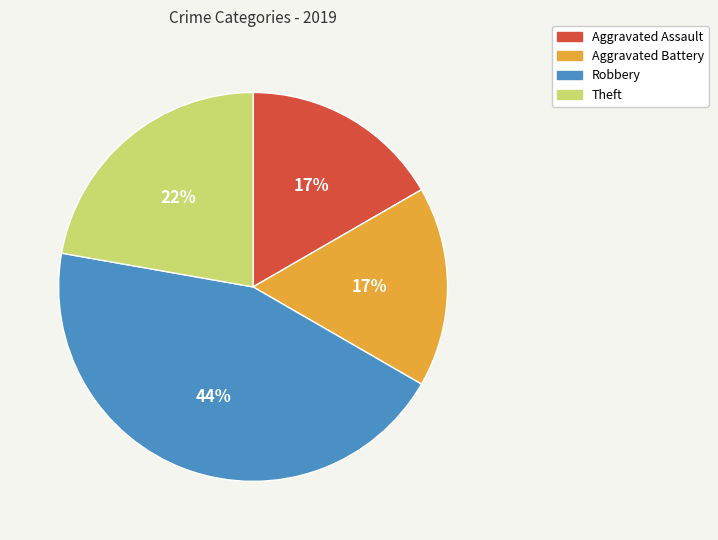

Is Aggravated Assault the majority of the pie?

No